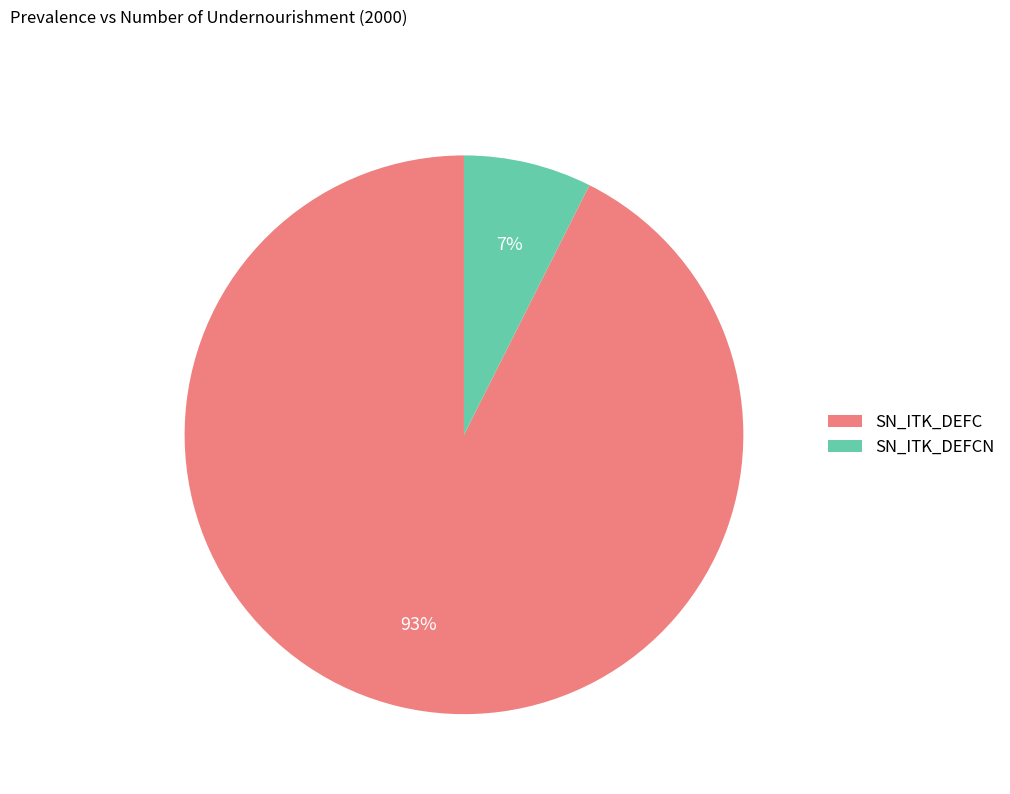

What percentage is the SN_ITK_DEFCN slice, to the nearest percent?

7%